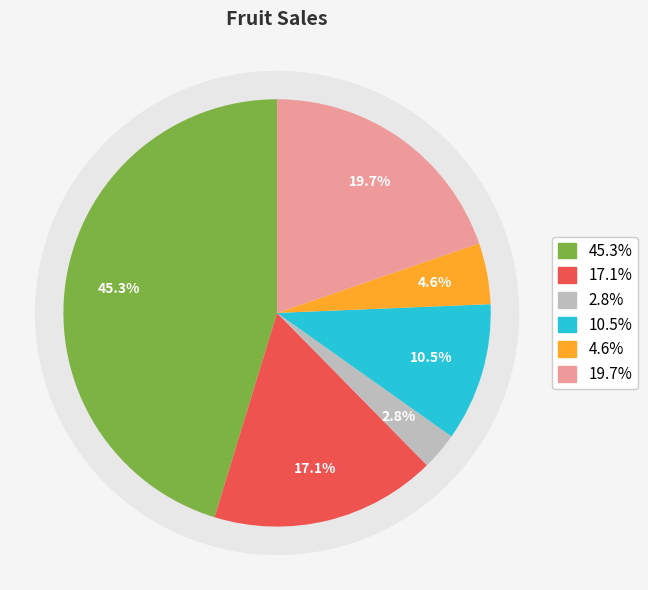

To the nearest percent, what is the average slice percentage?

17%